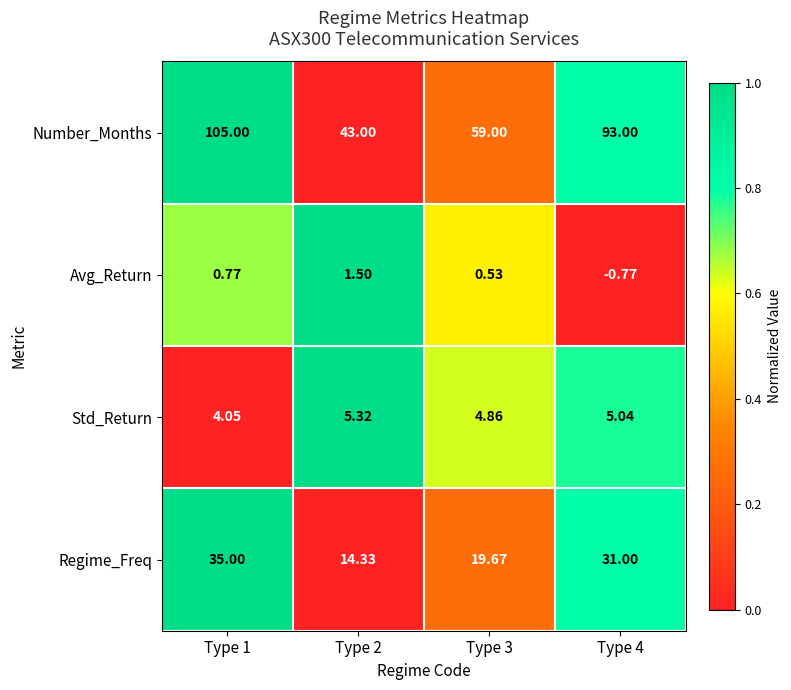

Which label corresponds to the smallest value in the chart?

Type 4